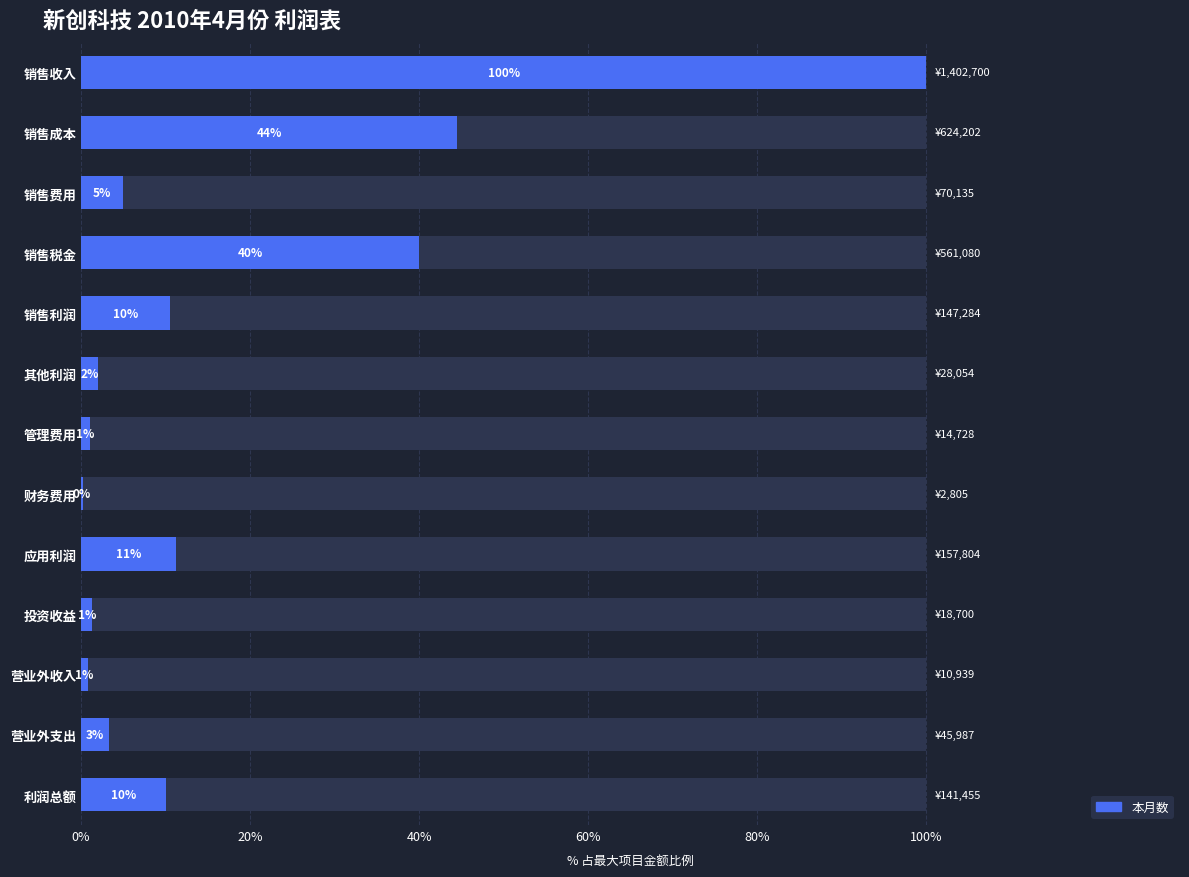

What value does the data have at 管理费用?

1.1